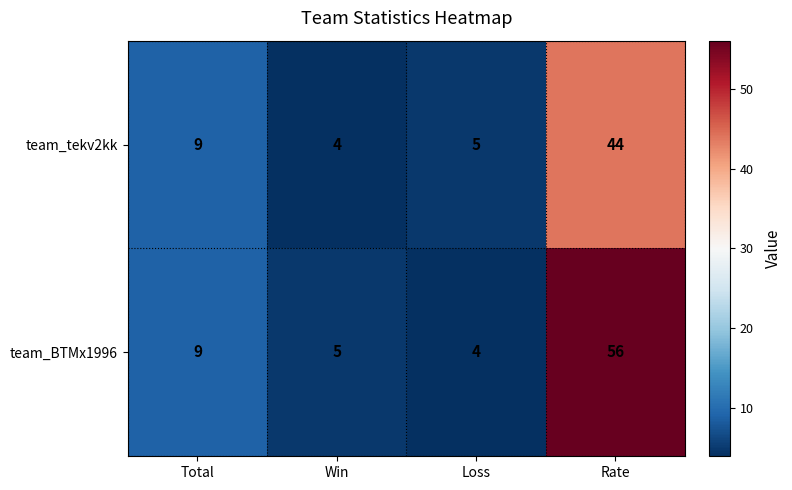

What is the smallest value displayed?

4